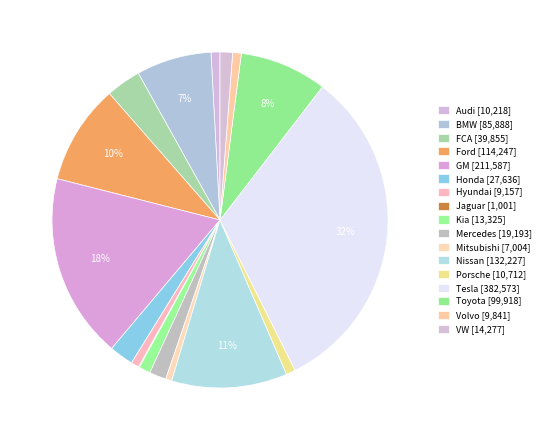

Which has a higher value, FCA or Volvo?

FCA